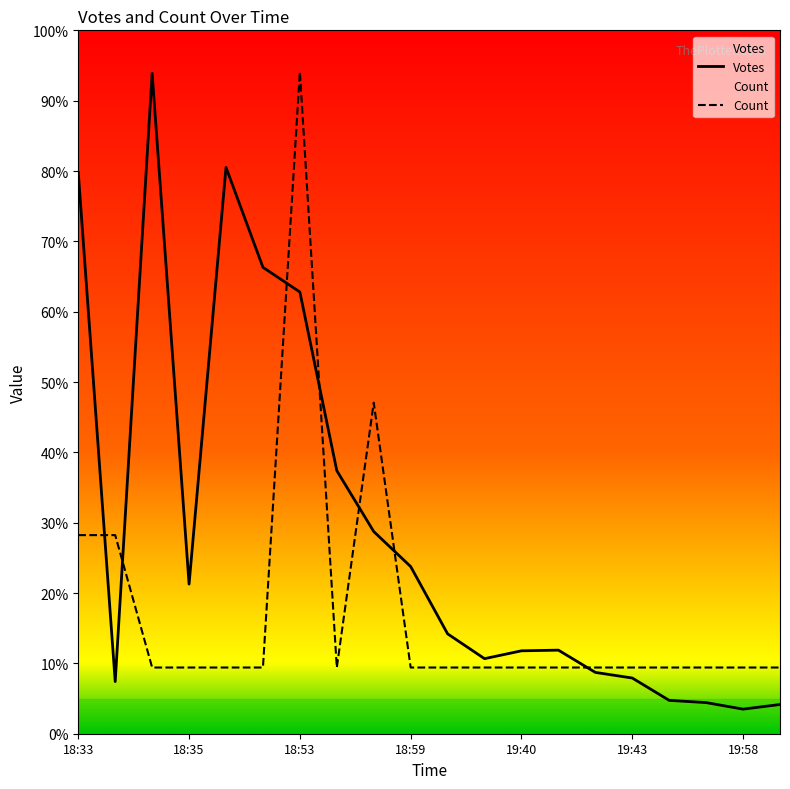

True or false: Count has more than 1 points higher than both neighbors.

True